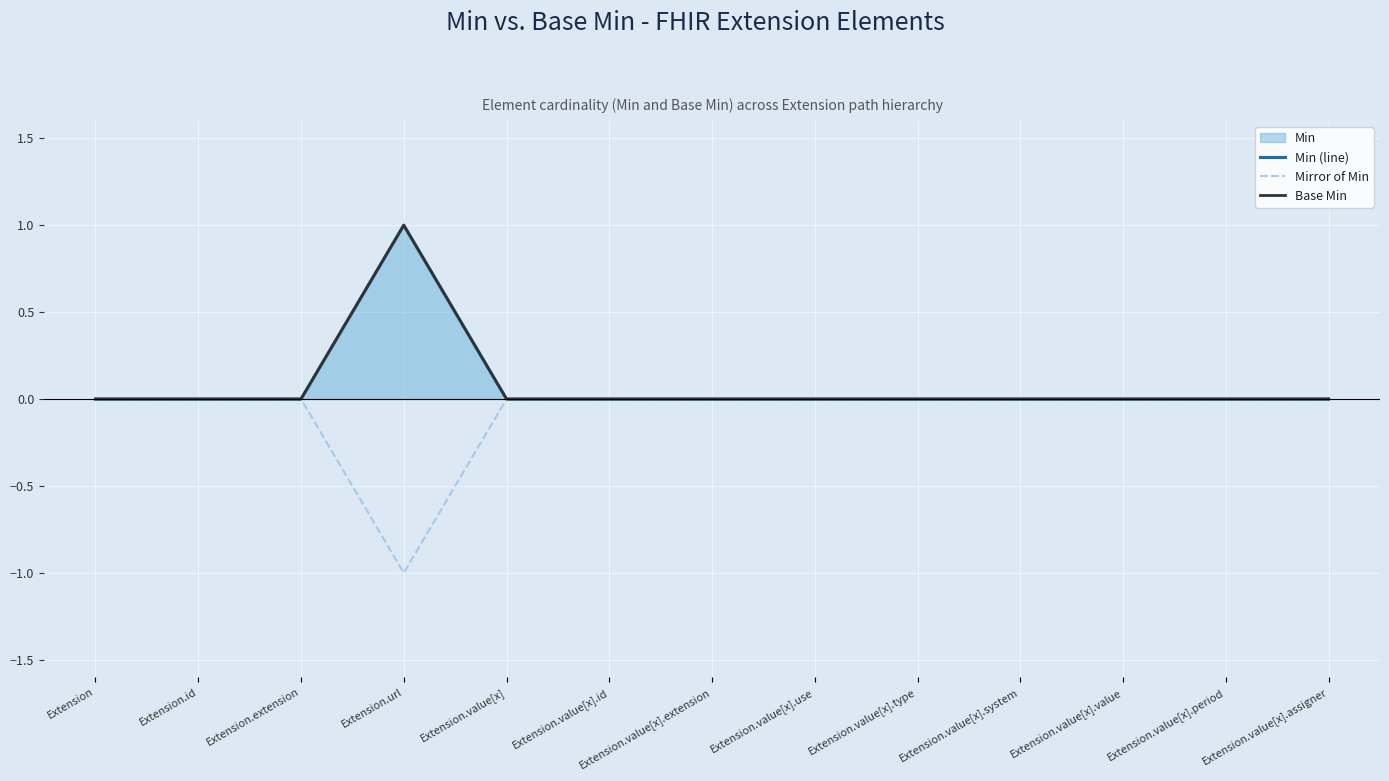

True or false: Base Min has more than 1 interior local peaks.

False